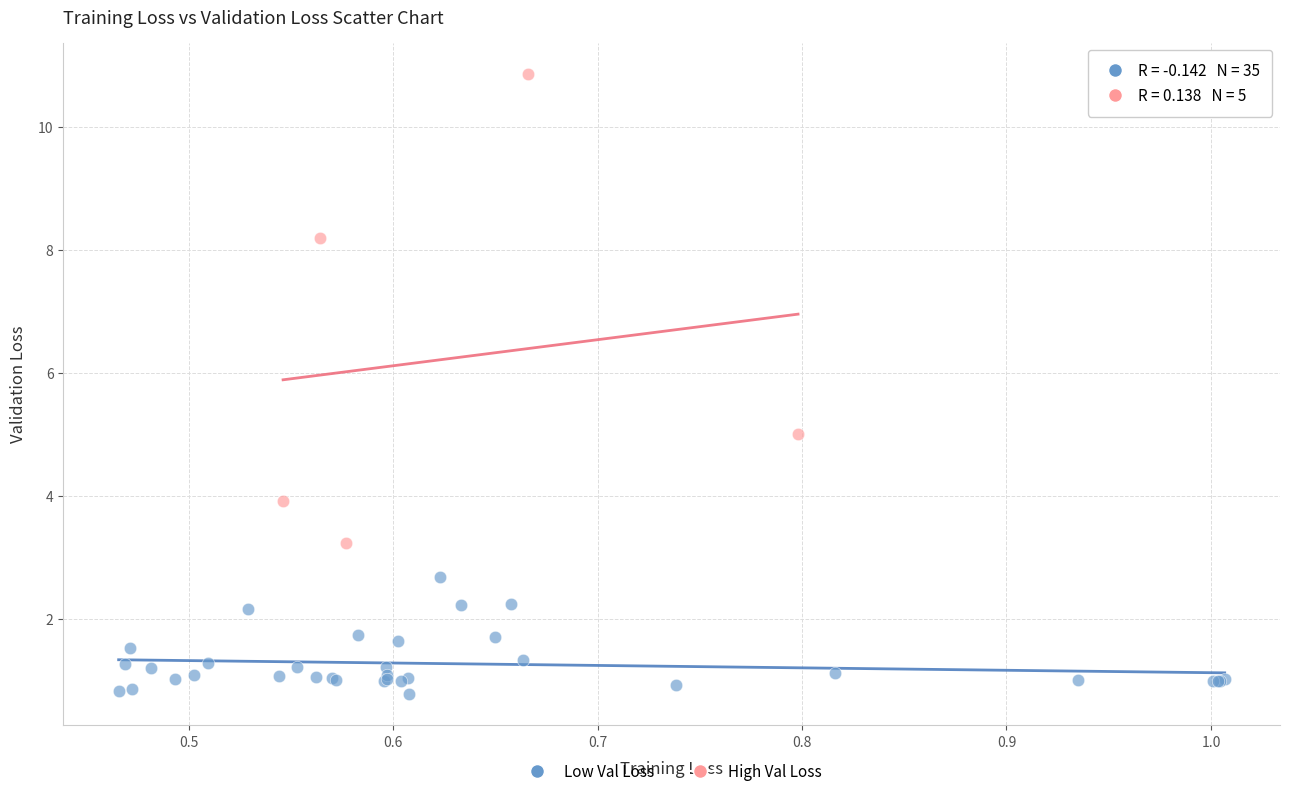

Which series contains the lowest Y value?

Low Val Loss